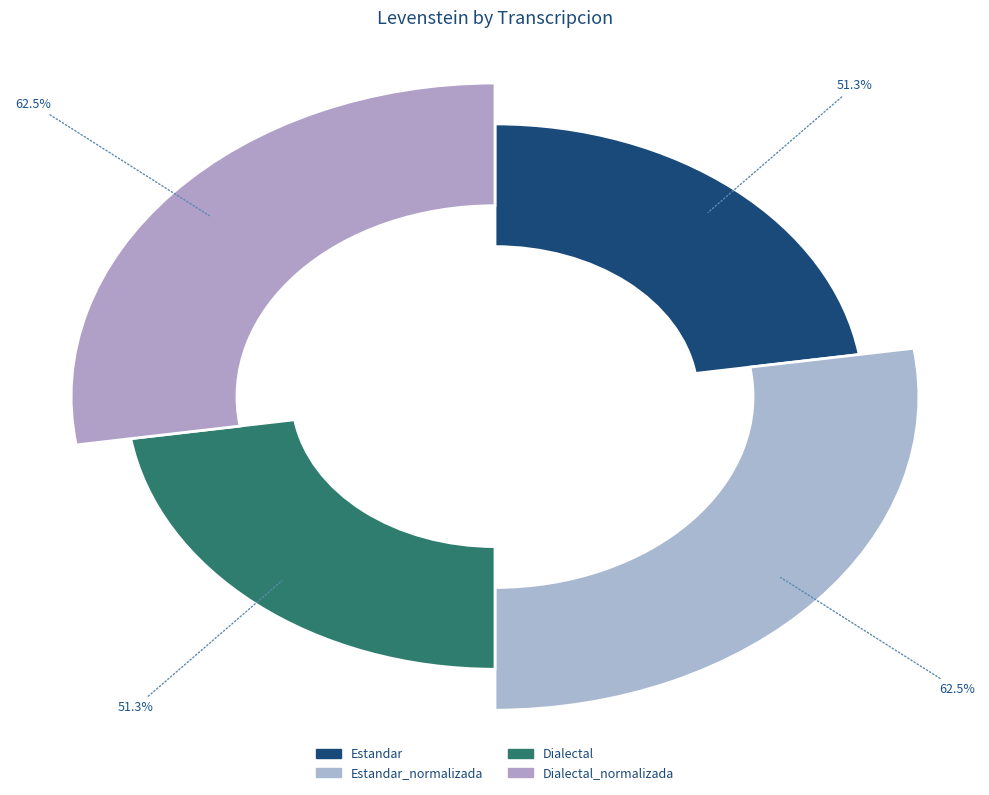

To the nearest percent, what is the difference between the largest and smallest slice percentages?

5%